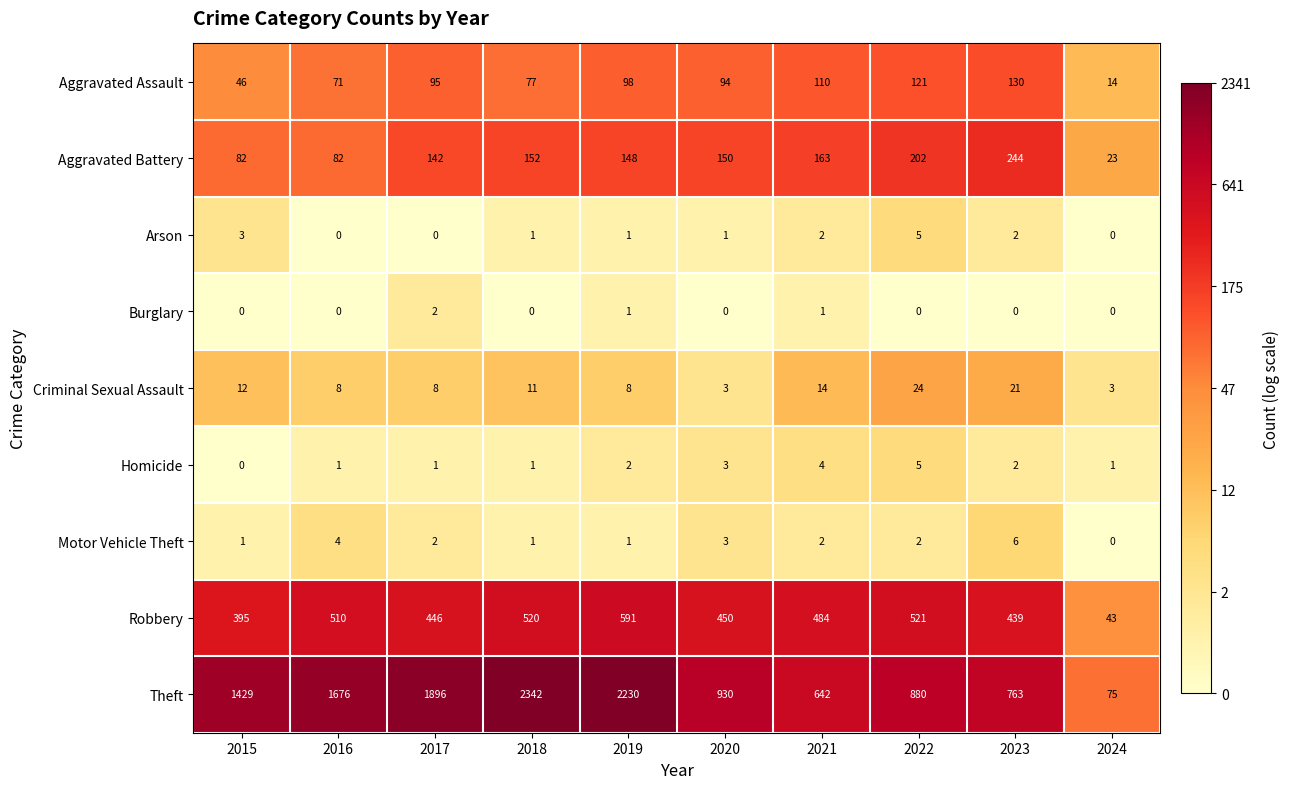

What is the total value across all series at 2022?

1760